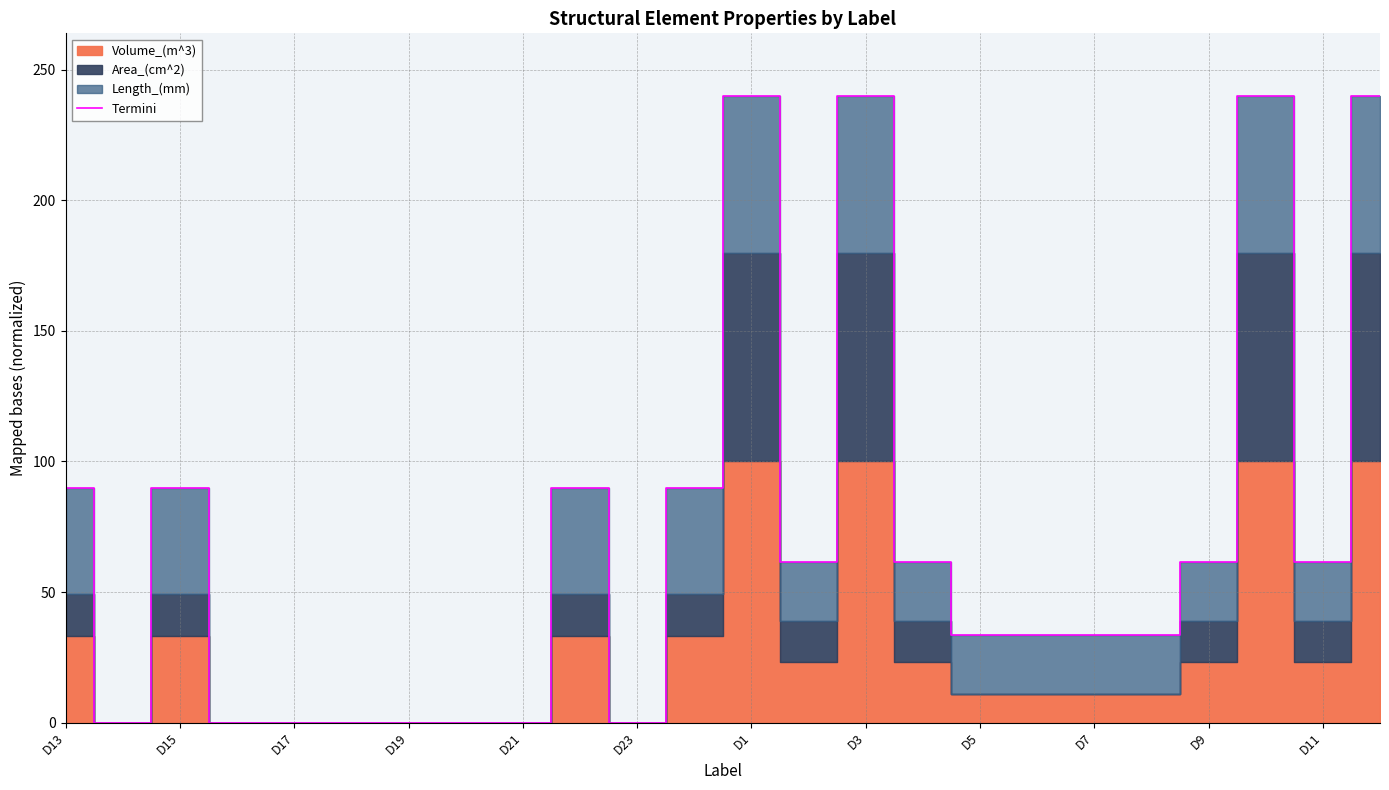

What is the approximate value at 17?

33.4